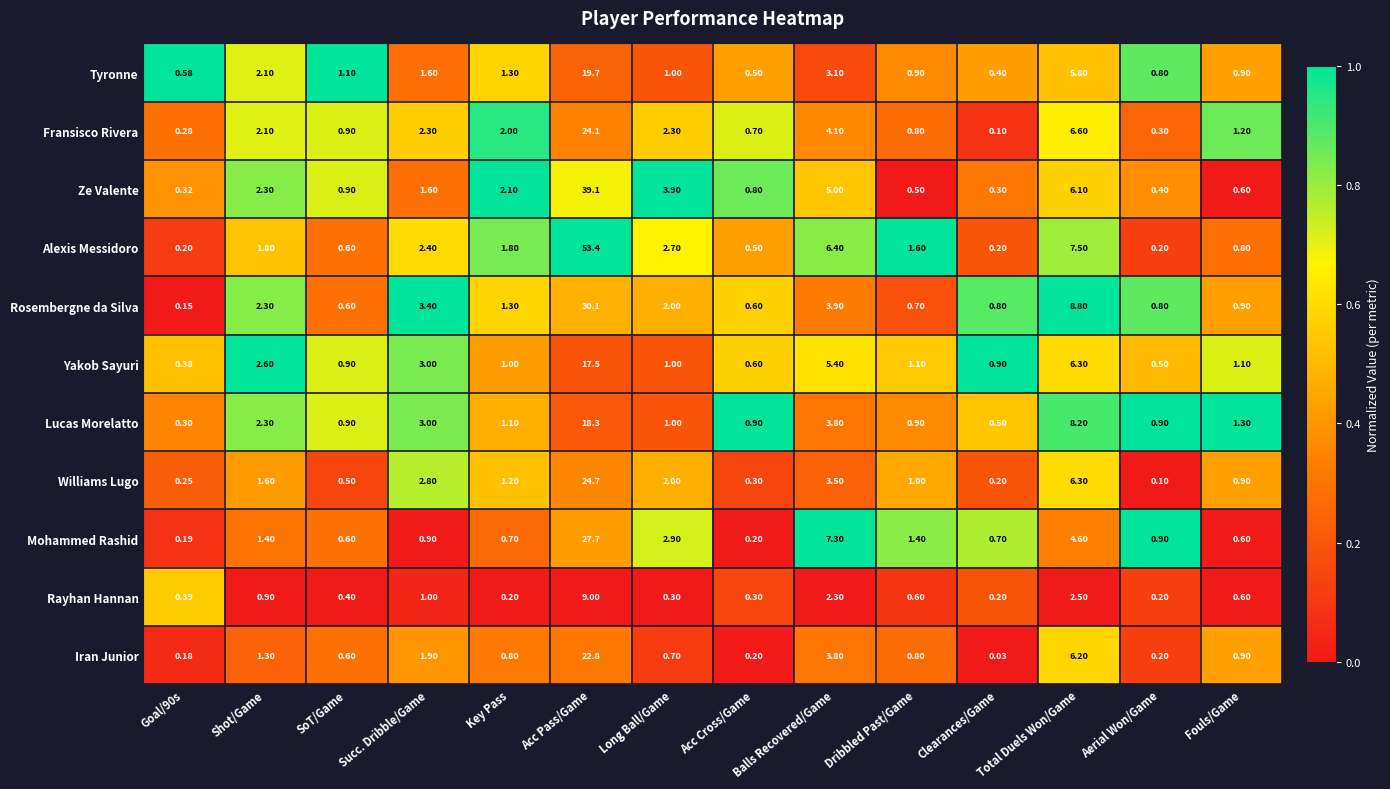

How many categories are shown in the chart?

14